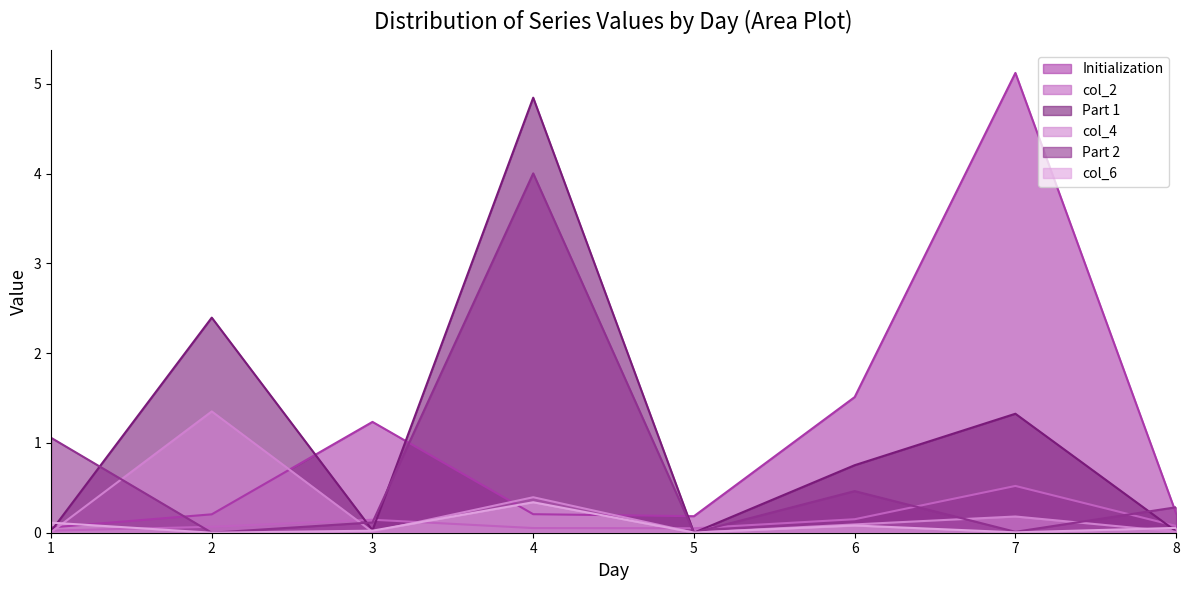

How many distinct data groups are displayed?

6